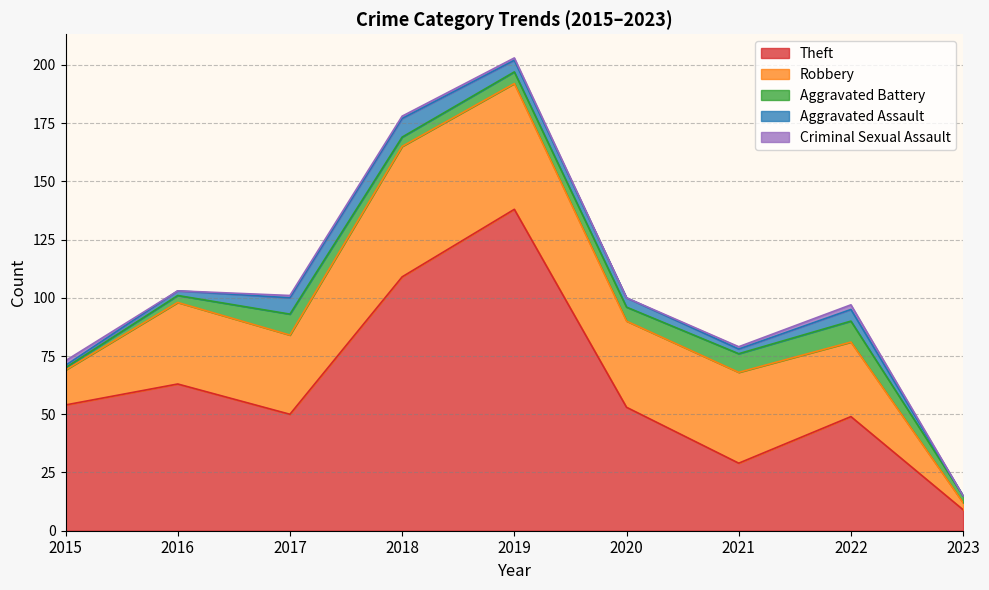

What is the sum of all Robbery values?

305